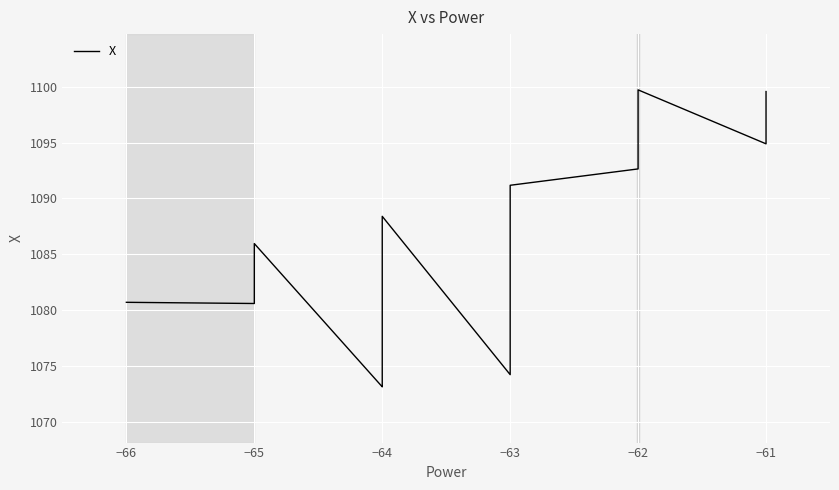

How many points are lower than both their immediate neighbors (excluding endpoints)?

4